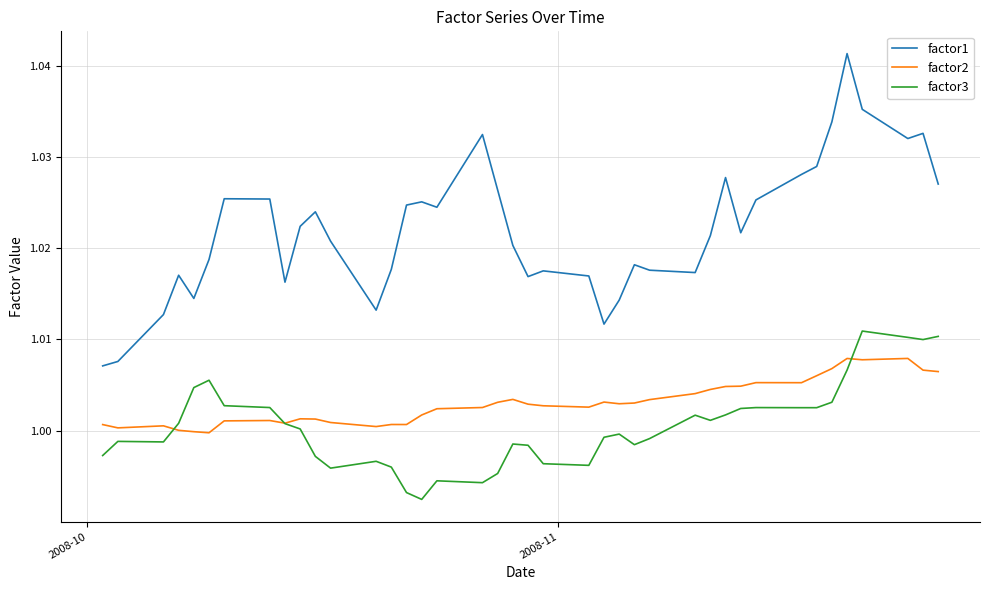

Which series has the widest spread of values?

factor1